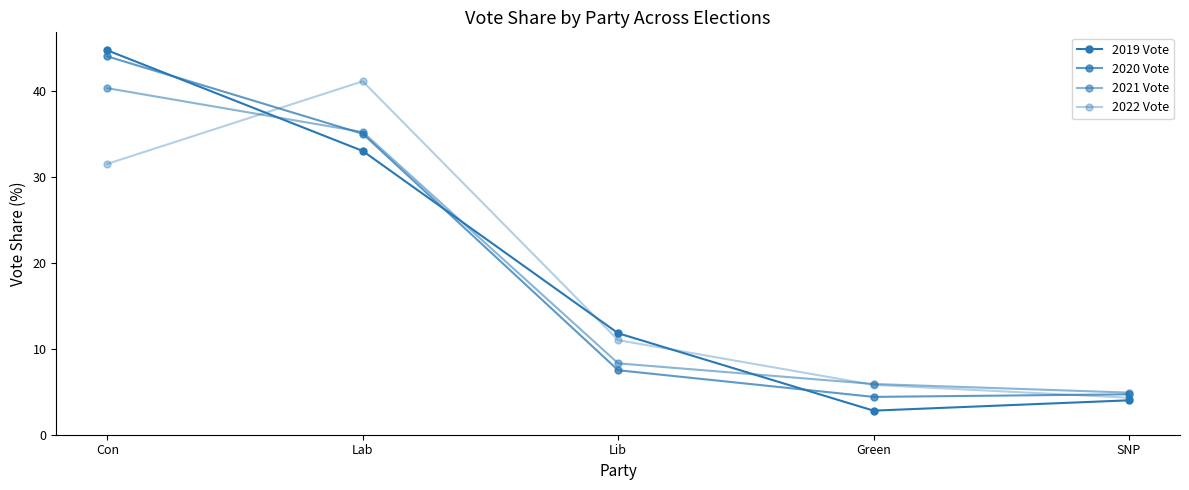

List the series in order of their peak value, highest first.

2019 Vote, 2020 Vote, 2022 Vote, 2021 Vote